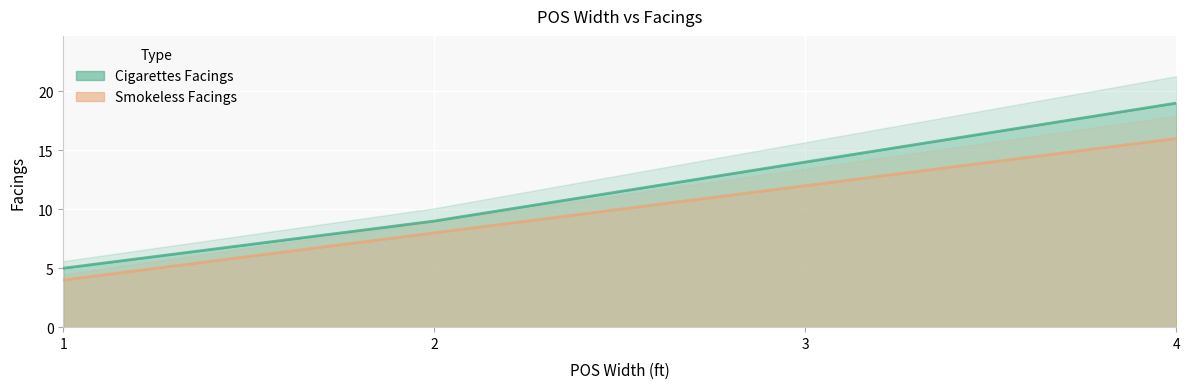

True or false: Cigarettes Facings has a value of 24 at 3.

False